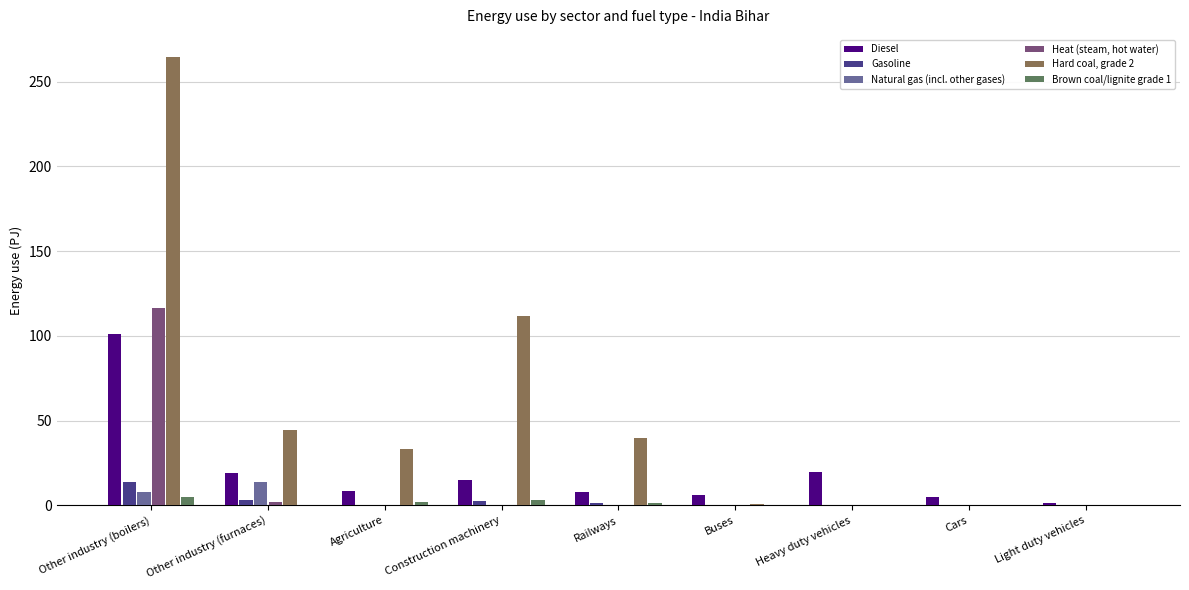

What is the sum of all Heat (steam, hot water) values?

118.6